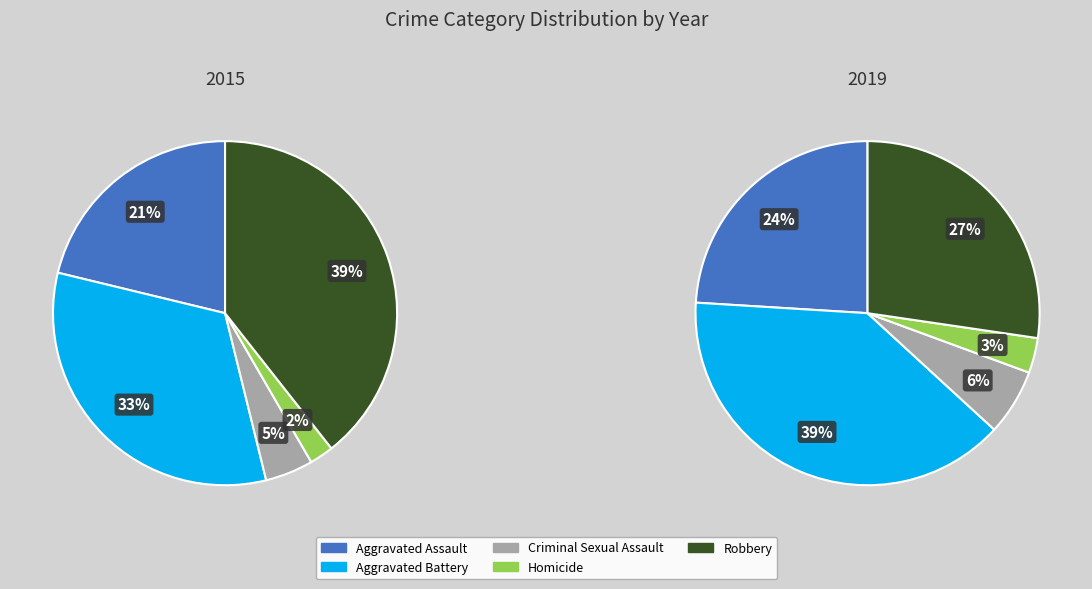

Count the number of slices in the pie.

5